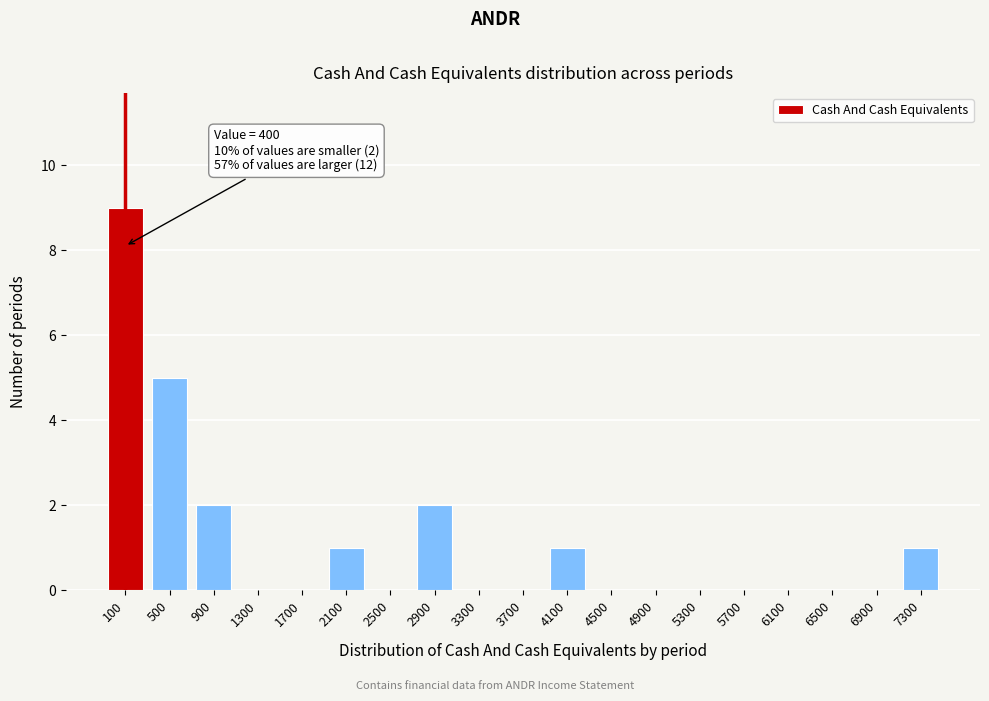

Reading right to left, list all the values displayed in this chart.

7300=1	6900=0	6500=0	6100=0	5700=0	5300=0	4900=0	4500=0	4100=1	3700=0	3300=0	2900=2	2500=0	2100=1	1700=0	1300=0	900=2	500=5	100=9